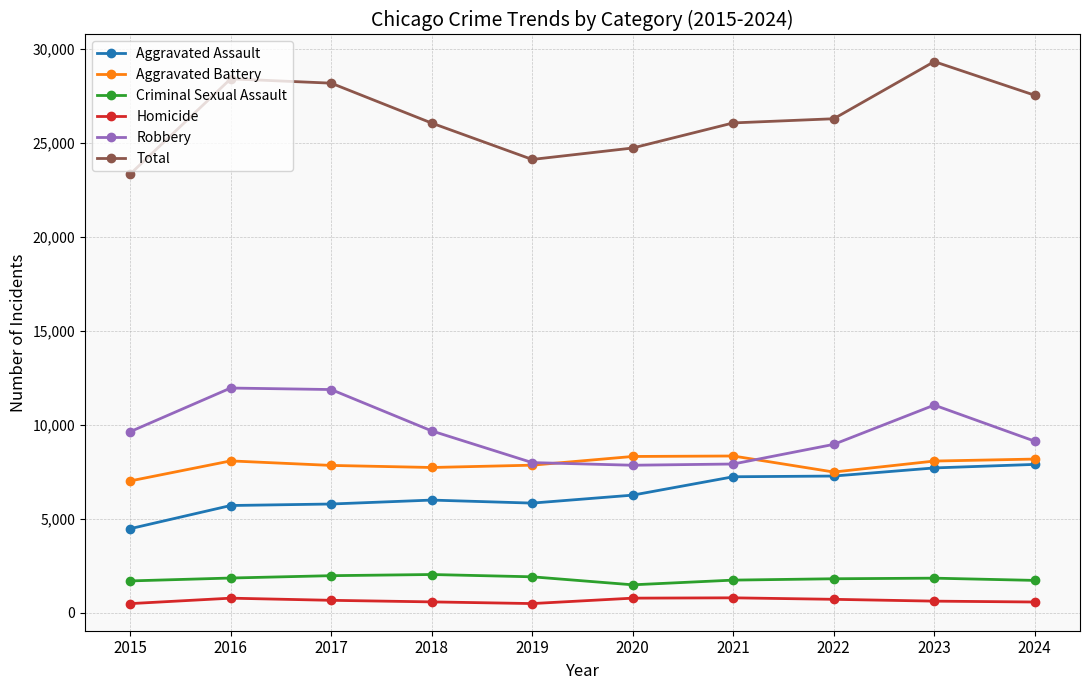

What is the value of the Aggravated Battery point at the 1st from the left?

7019